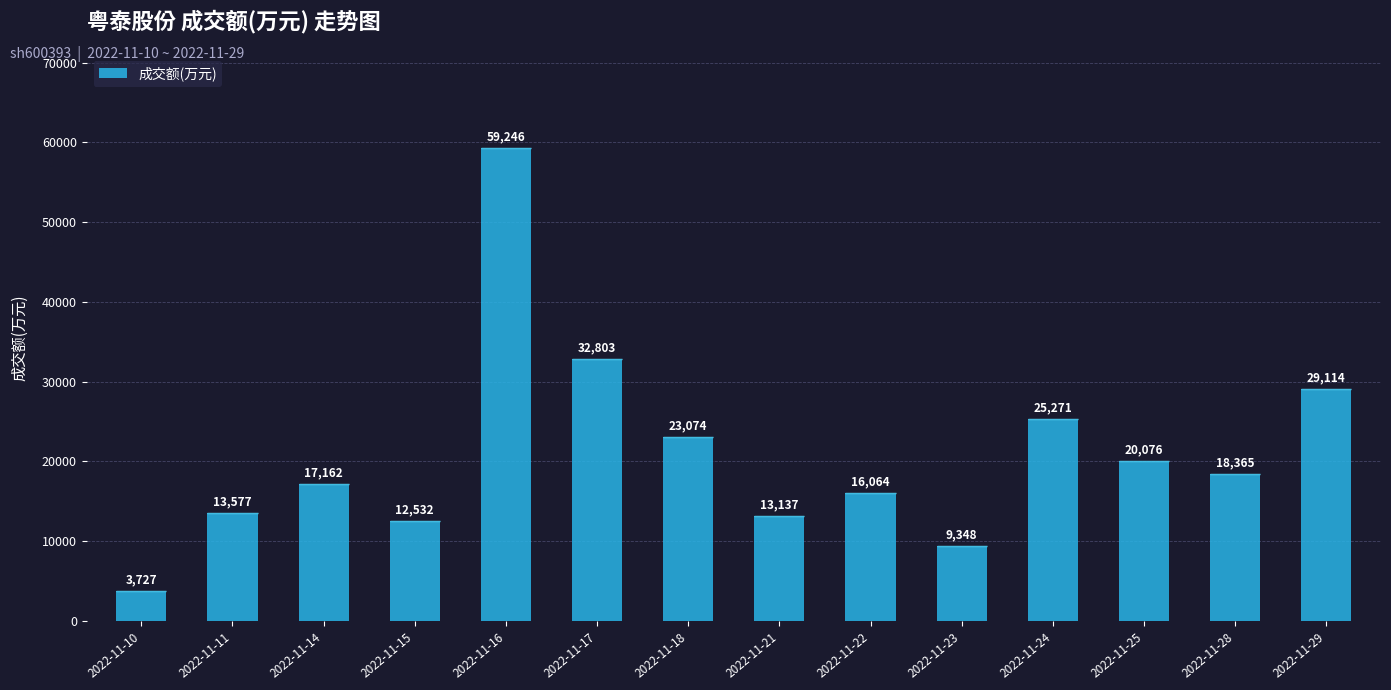

What is the difference between the maximum and minimum values?

55519